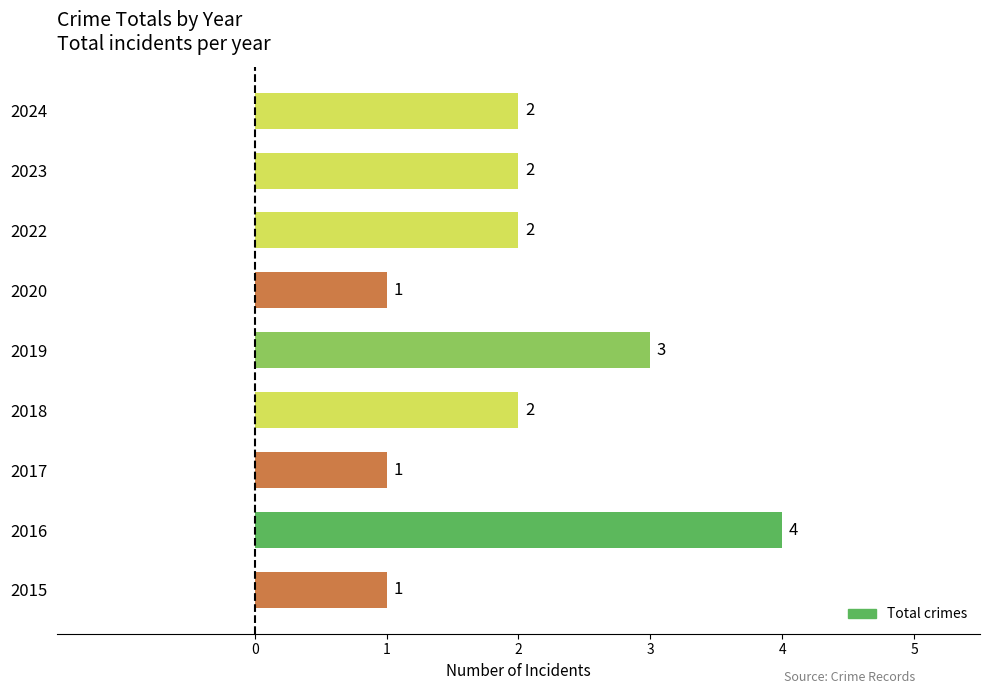

Which has a higher value, 2022 or 2019?

2019